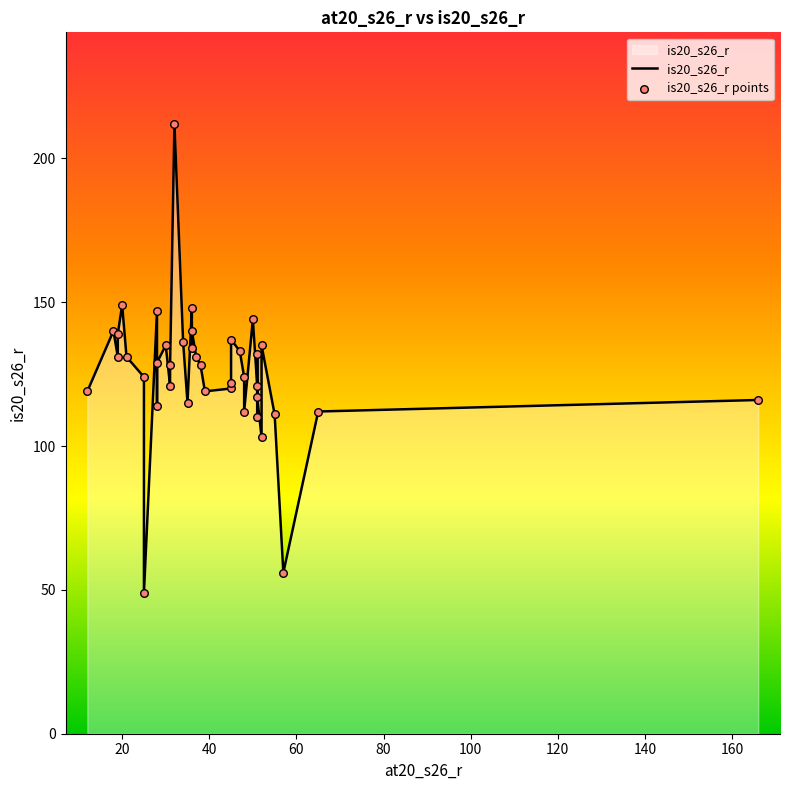

What are all the series names shown in the legend?

is20_s26_r, is20_s26_r points